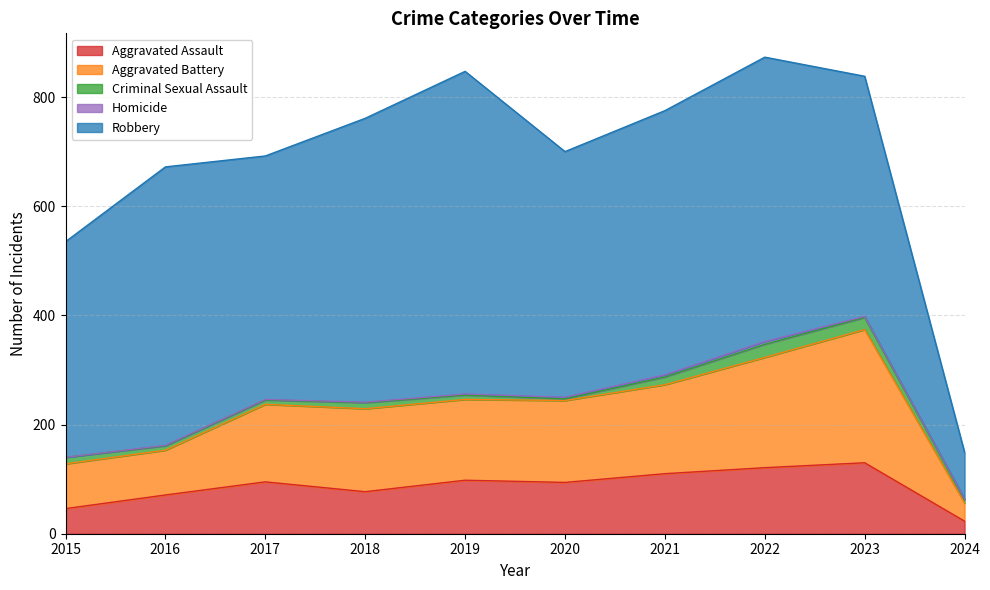

At which category is the sum across all series the highest?

2022